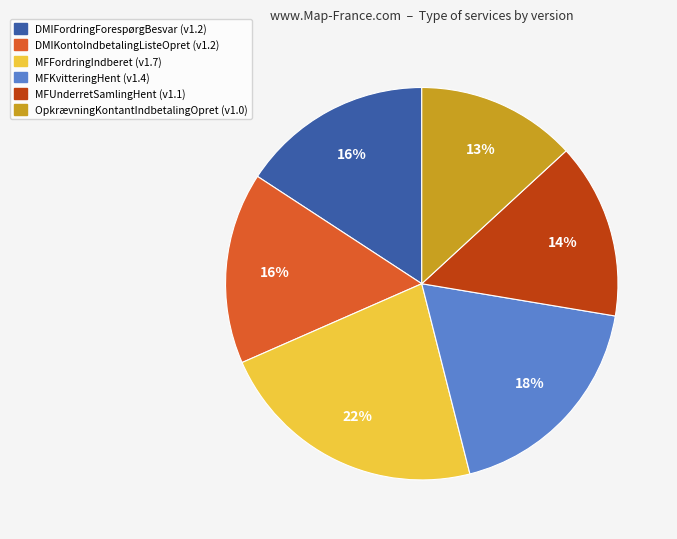

To the nearest percent, what percentage of the pie is DMIFordringForespørgBesvar?

16%